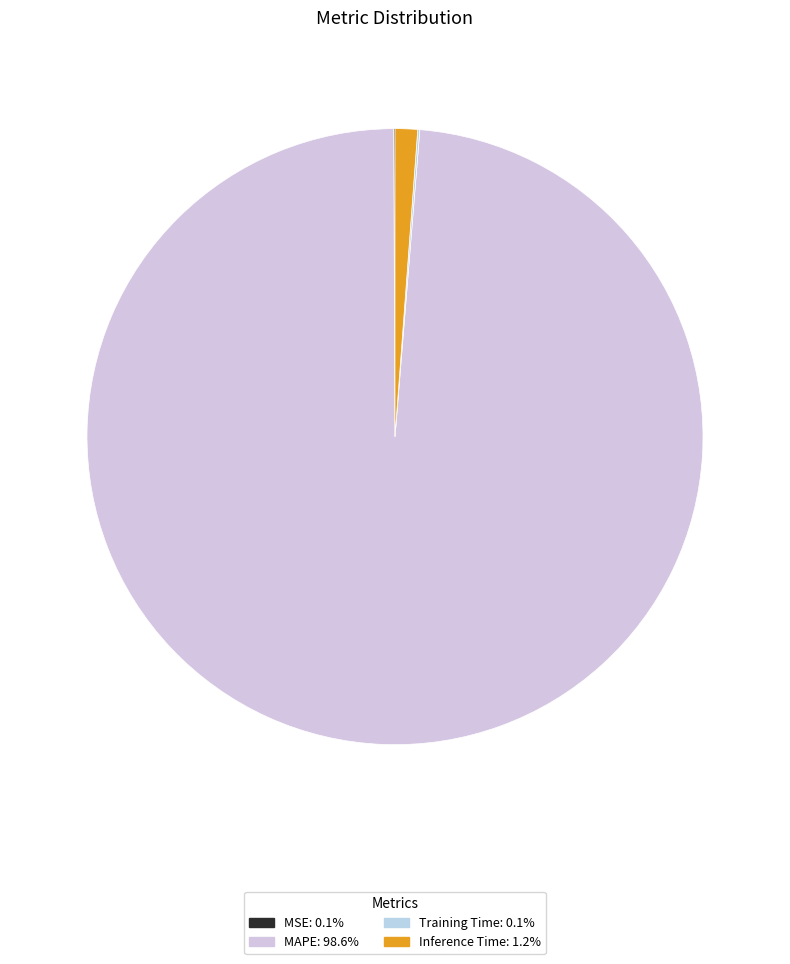

The Training Time slice represents 0% of the pie. True or false?

True